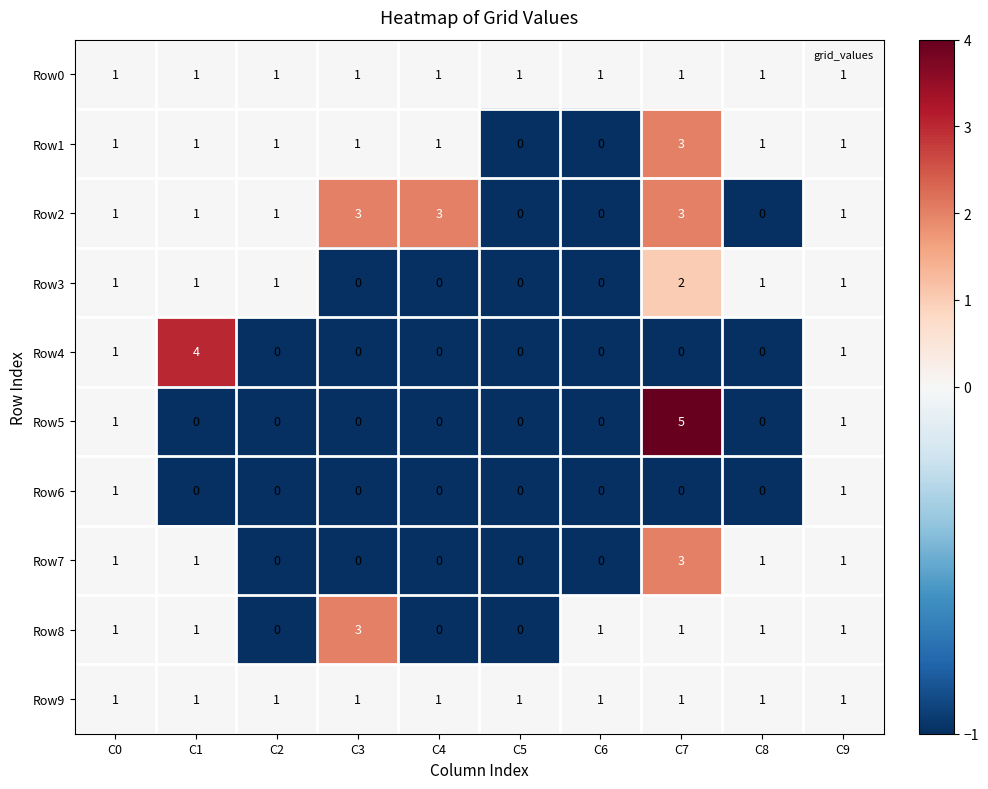

How many series are shown in this chart?

10